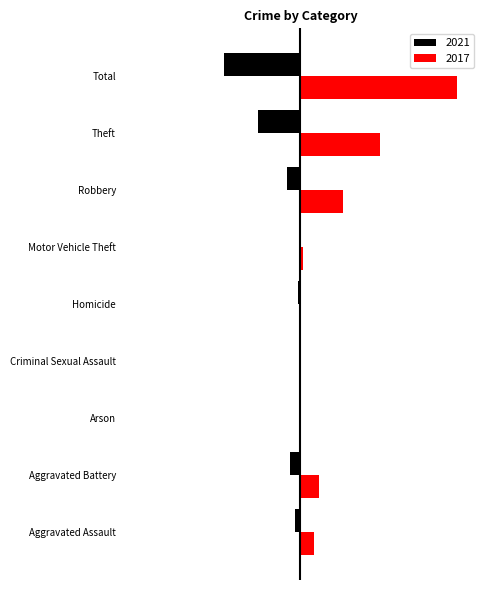

What are all the series names shown in the legend?

2021, 2017